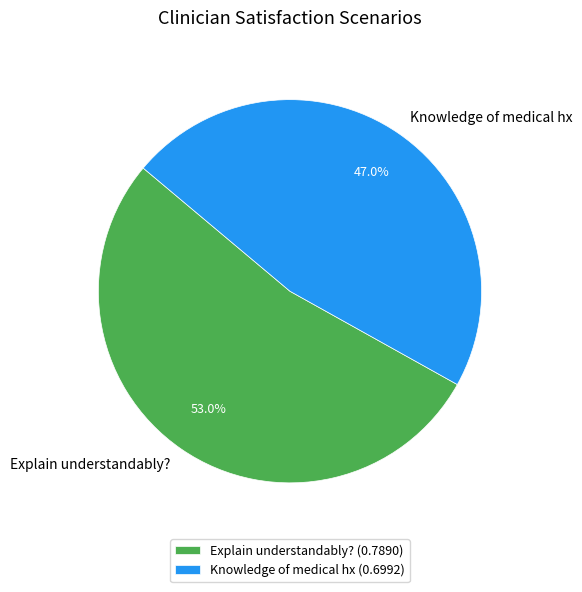

To the nearest percent, what is the combined percentage of Explain understandably? and Knowledge of medical hx?

100%